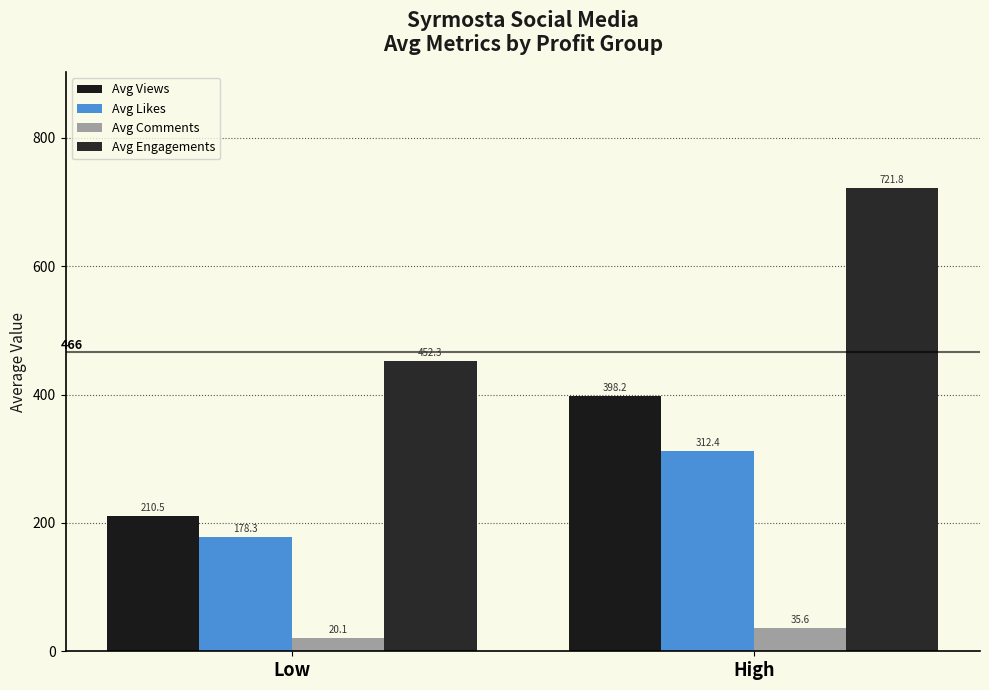

What is the label of the 1st bar from the left?

Low